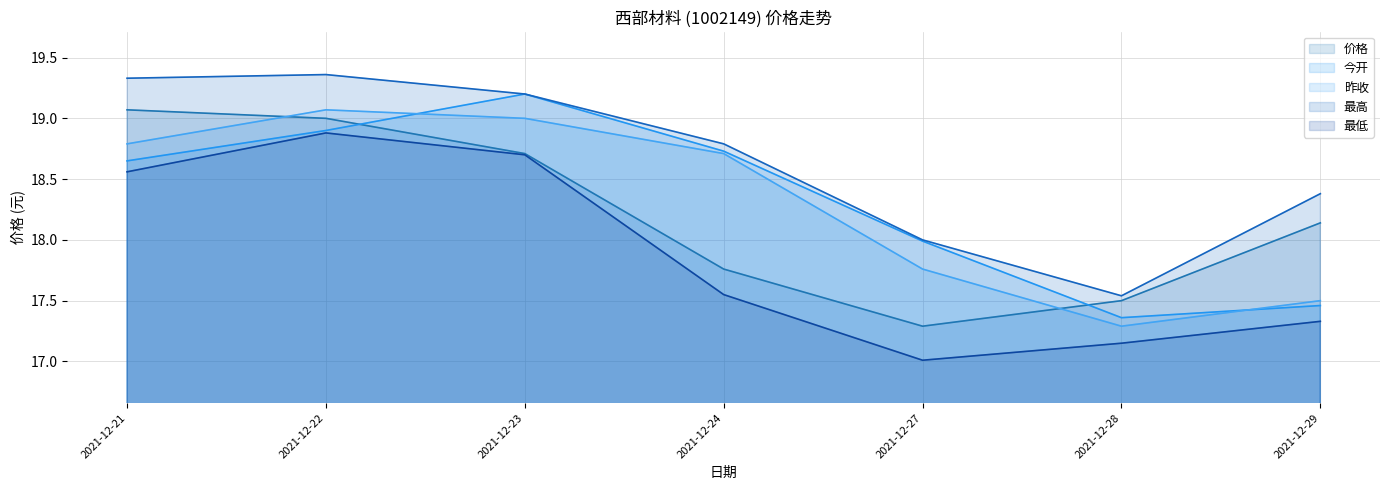

What is the value of the 昨收 point at the 6th from the left?

17.3